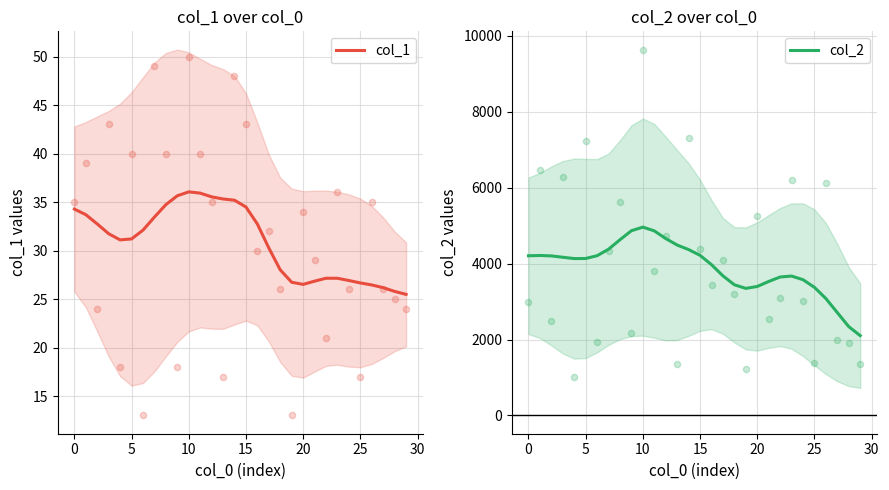

Which series reaches the maximum Y coordinate?

col_2